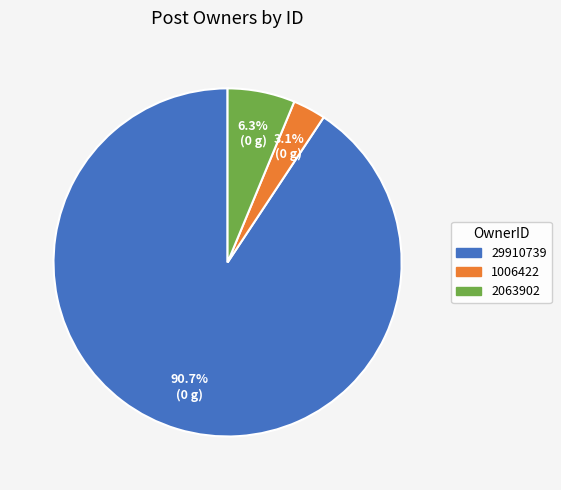

Do 2063902 and 1006422 together represent more than half of the pie?

No